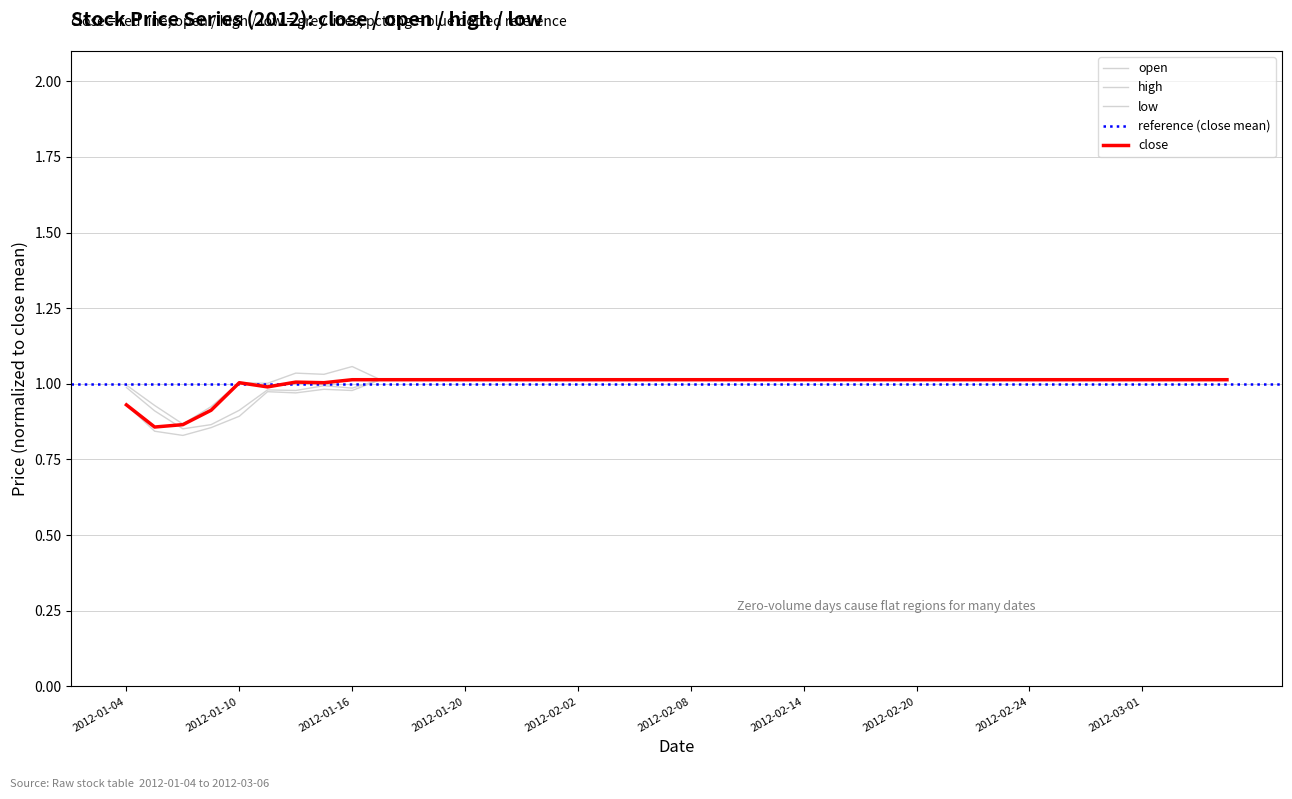

Count the number of categories in the chart.

40